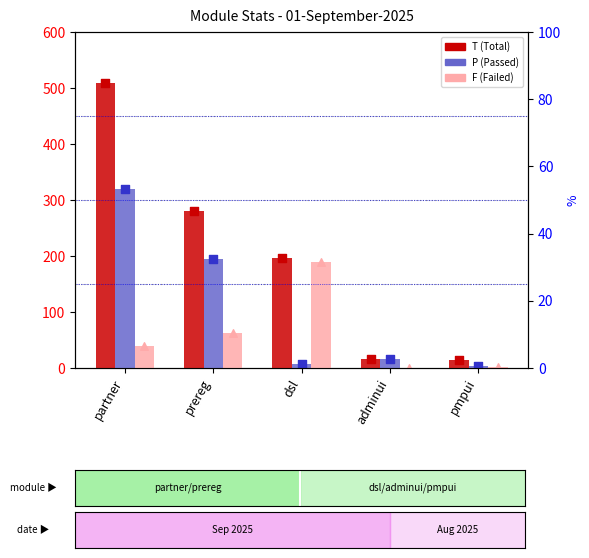

At which category is the sum across all series the highest?

partner